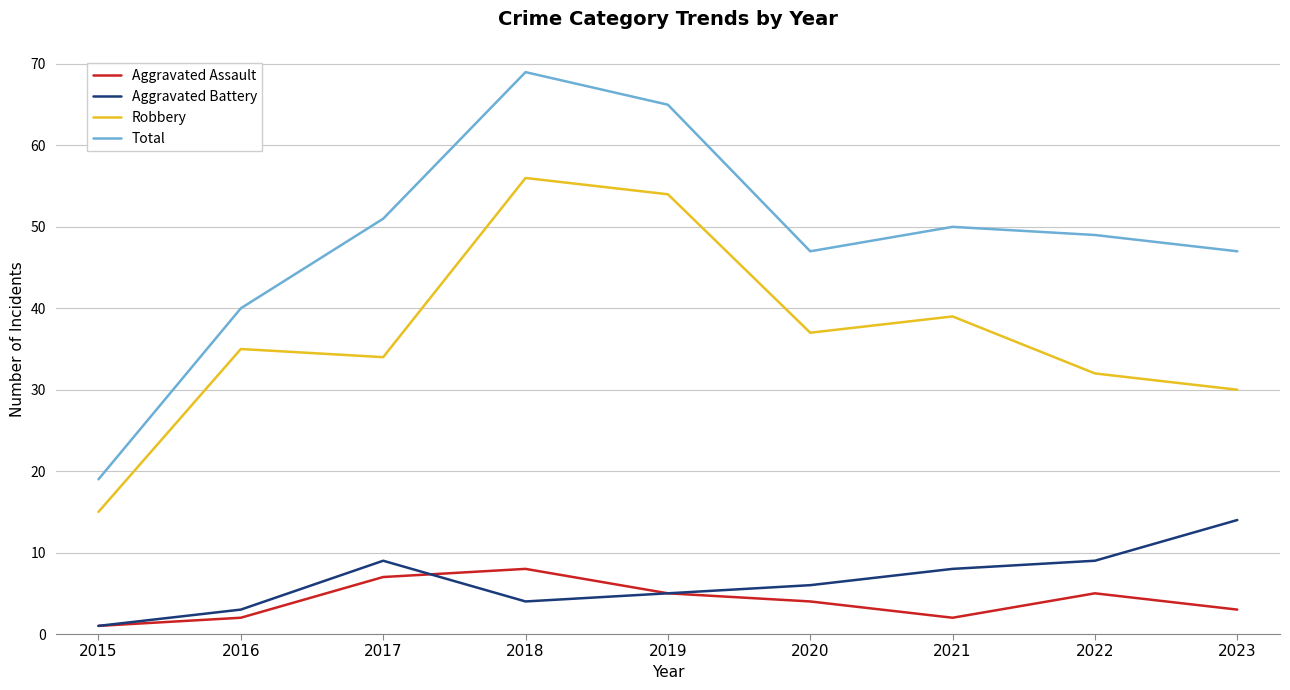

The value of Robbery at 2018 is 56. True or false?

True